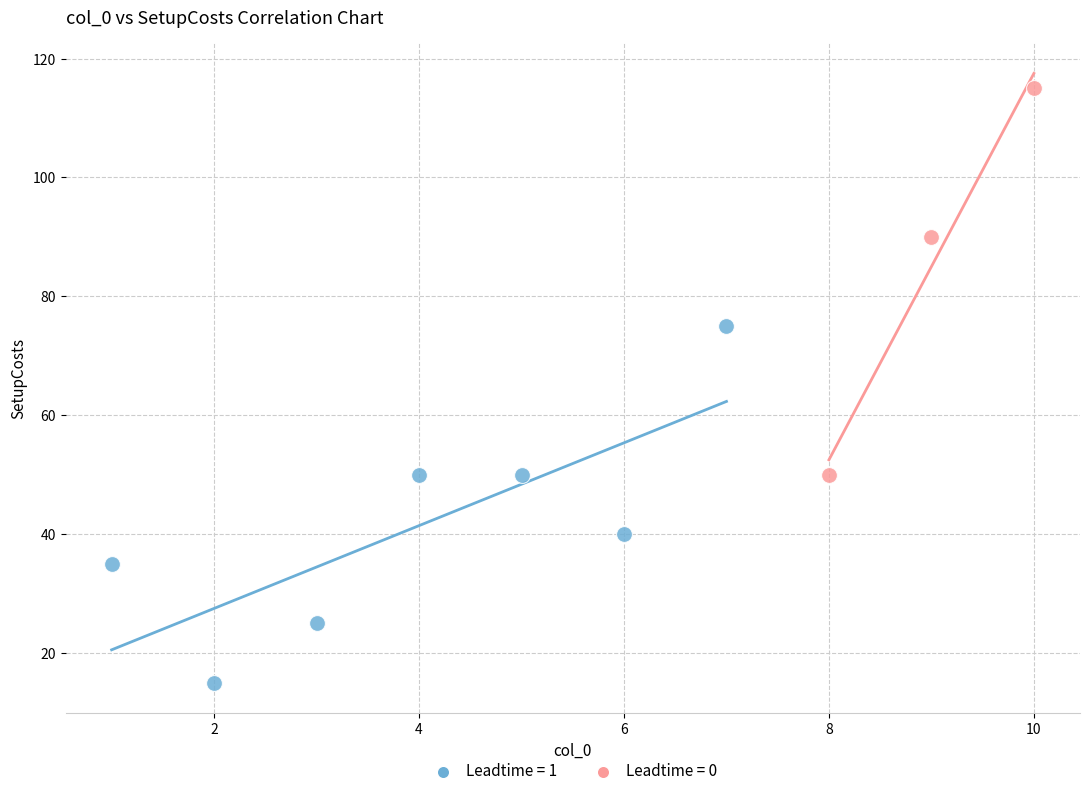

Which series reaches the maximum Y coordinate?

Leadtime = 0